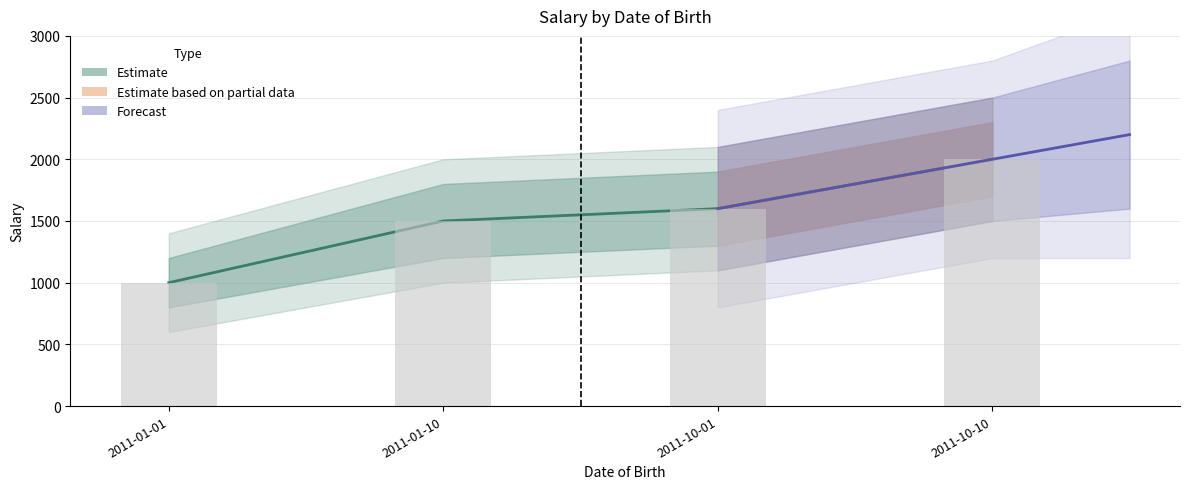

Count the values in the range 1500 to 2000.

3